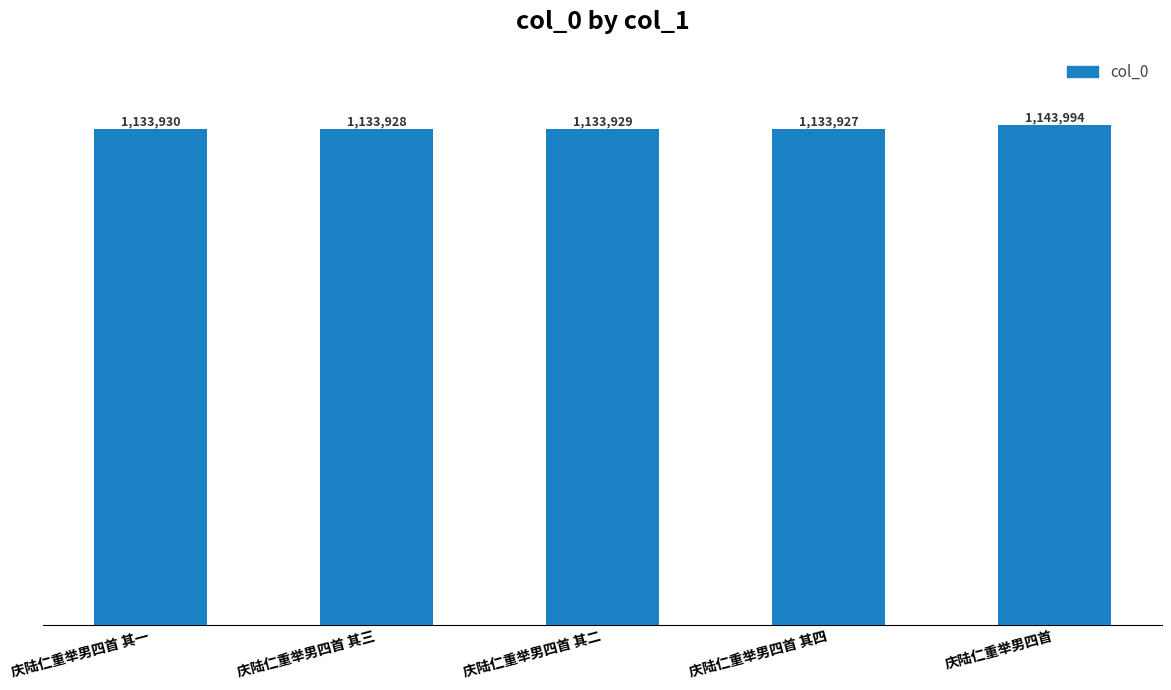

Does the chart contain any negative values?

No